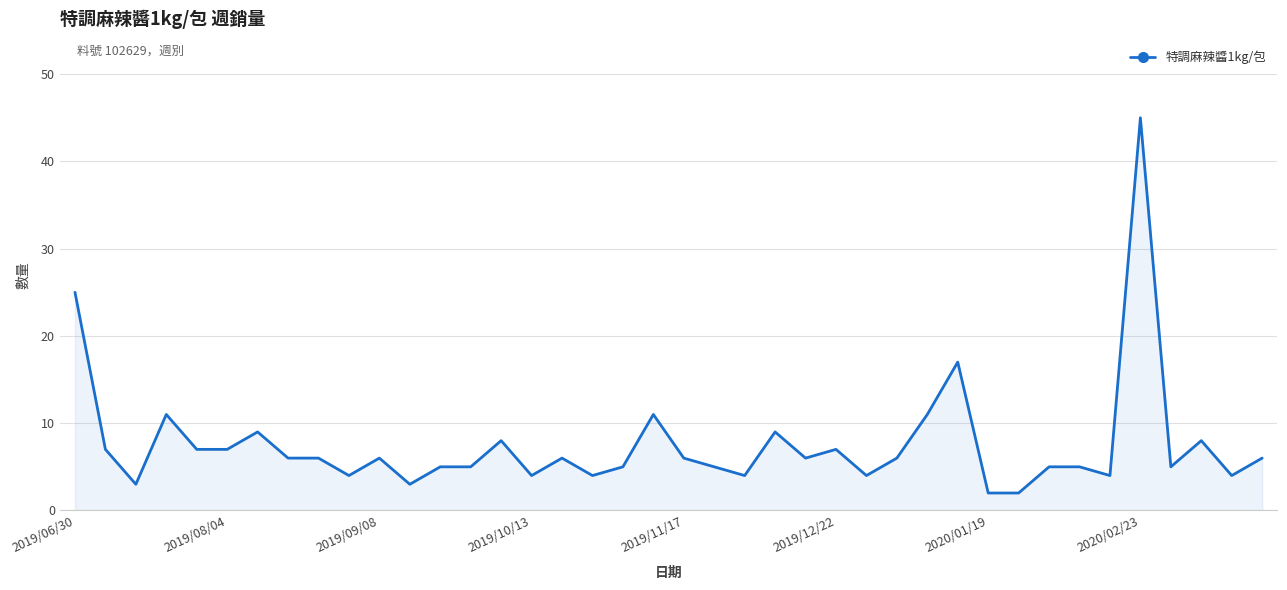

What is the maximum value shown in the chart?

45